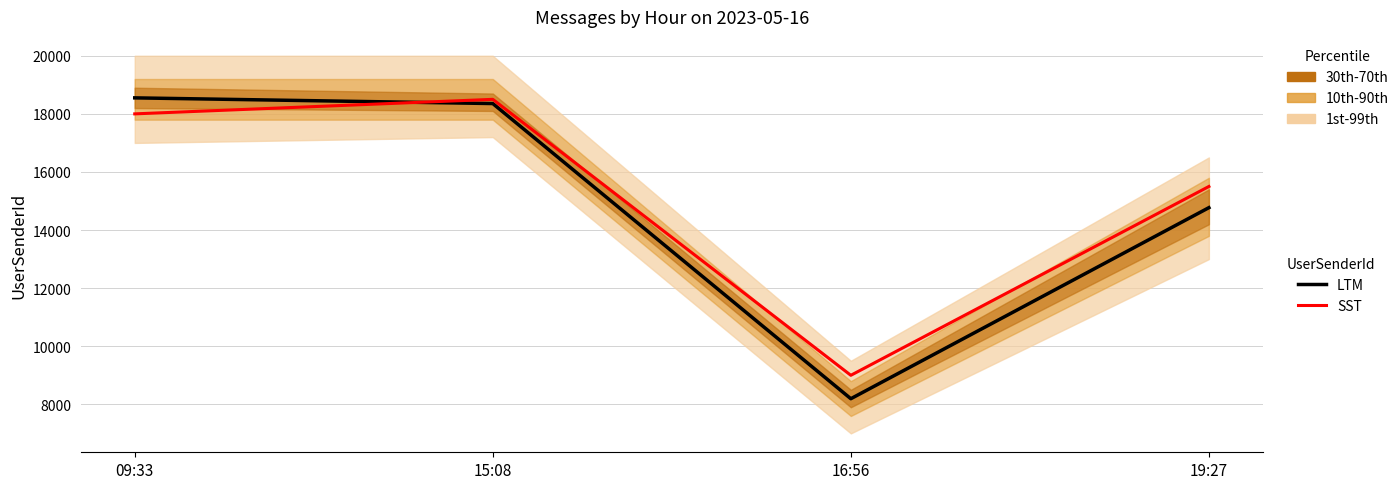

What is the sum of the SST values at 15:08 and 19:27?

34000